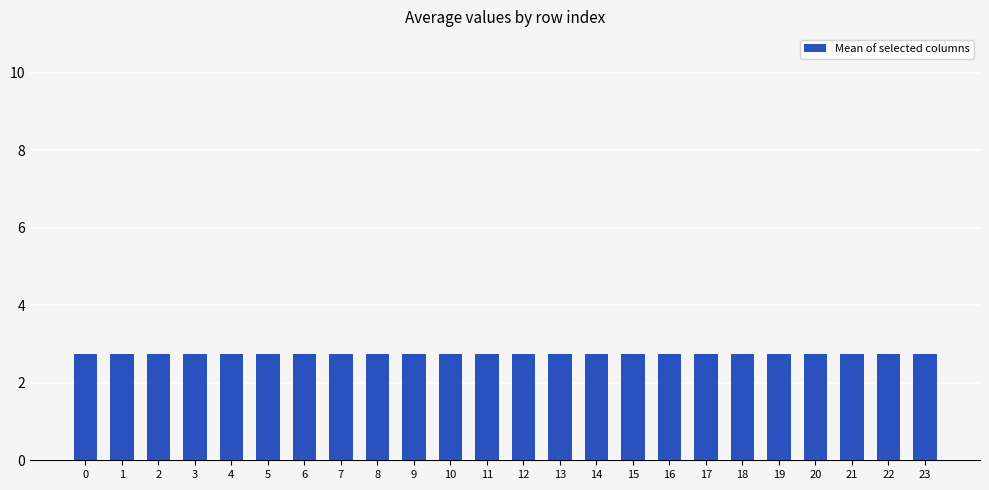

The col_12 series shows 13.6 at 18. True or false?

False